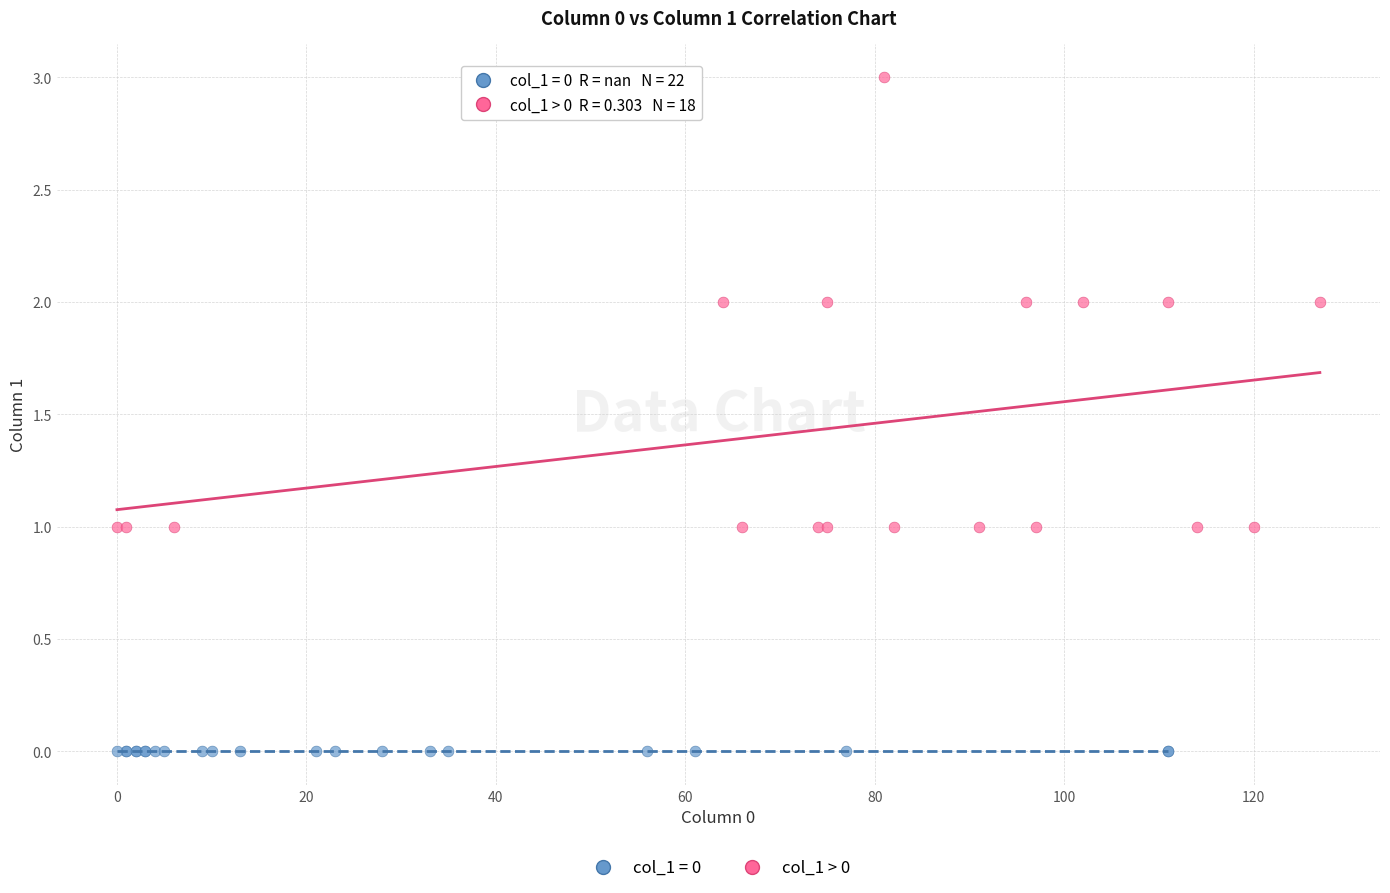

Which series contains the highest Y value?

col_1 > 0